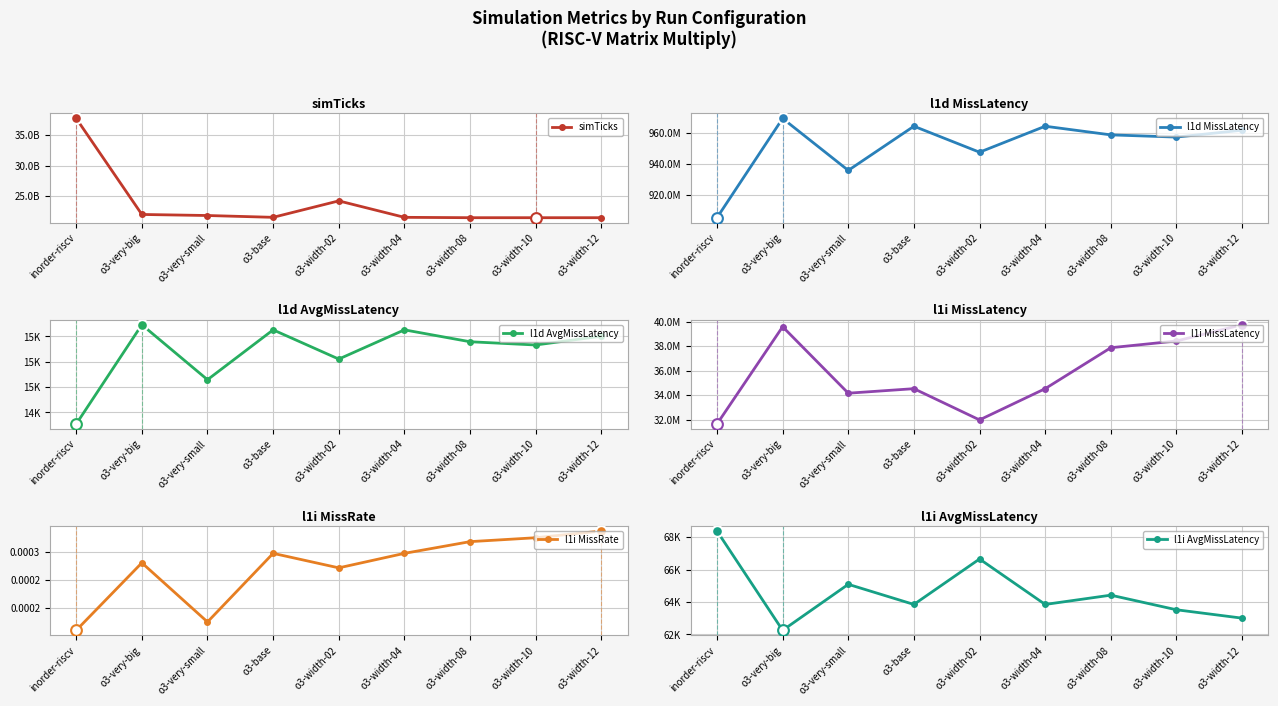

Which series has the widest spread of Y values?

simTicks